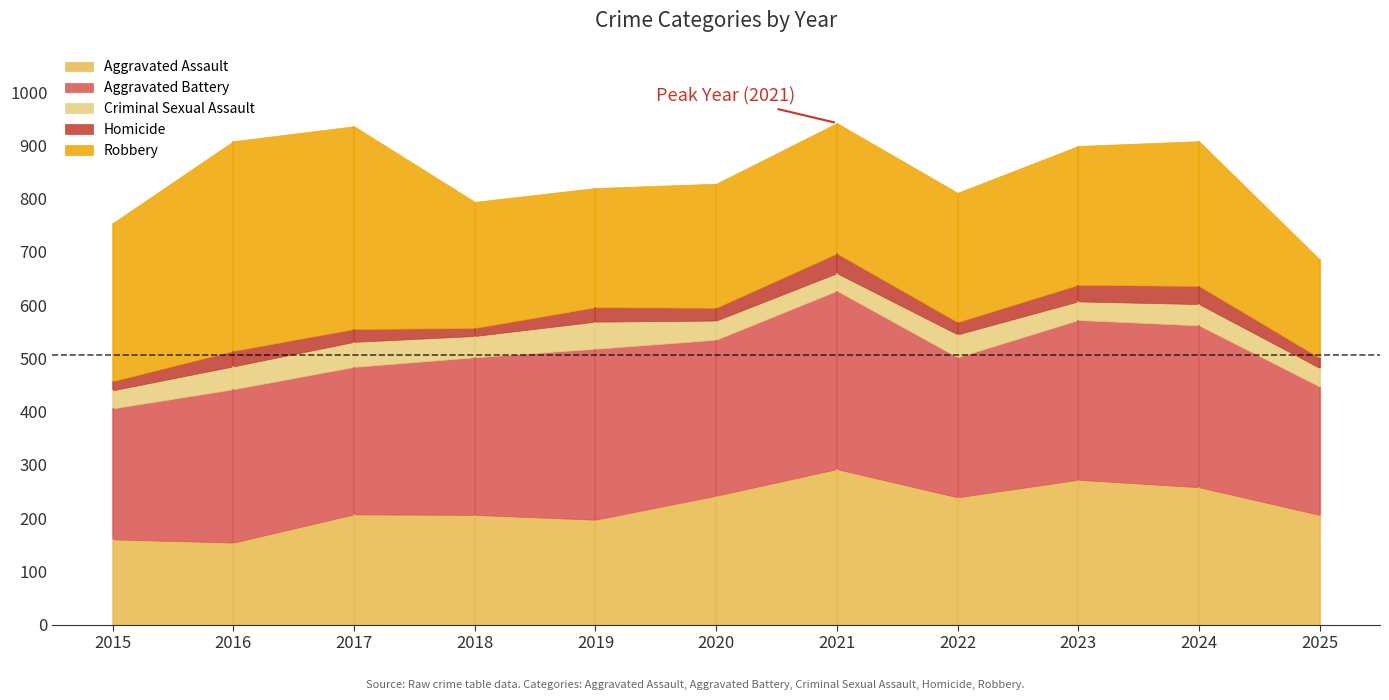

What is the value of the Aggravated Battery point at the 3rd from the left?

277